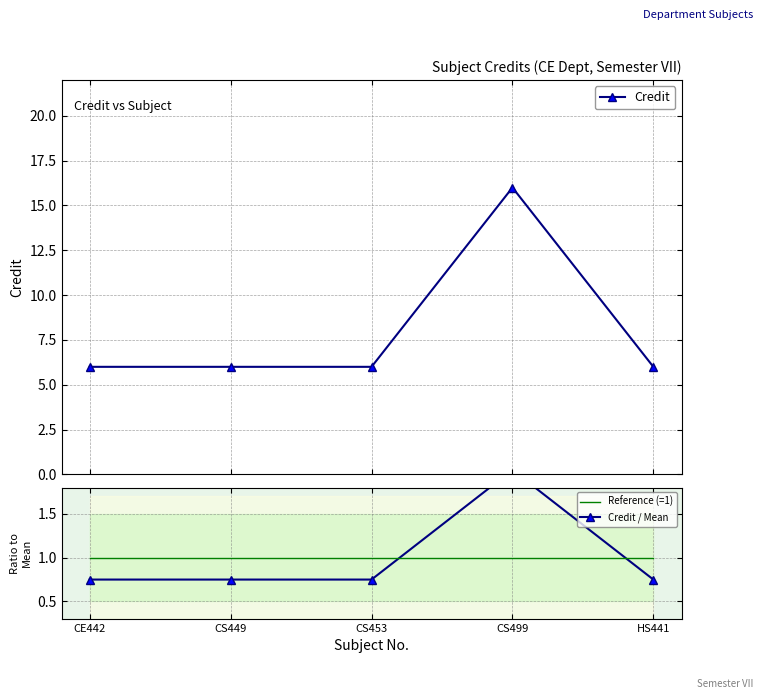

The value of Reference (=1) at HS441 is 1.0. True or false?

True